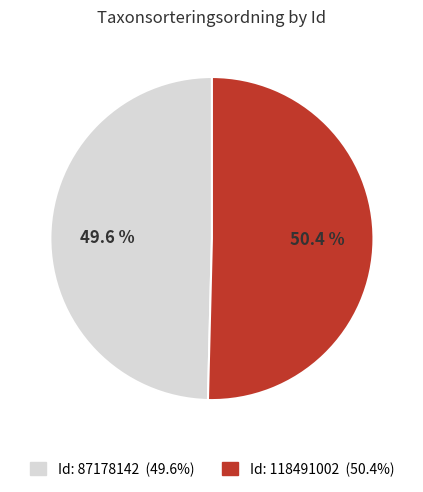

Is there any slice that represents more than half of the pie?

Yes